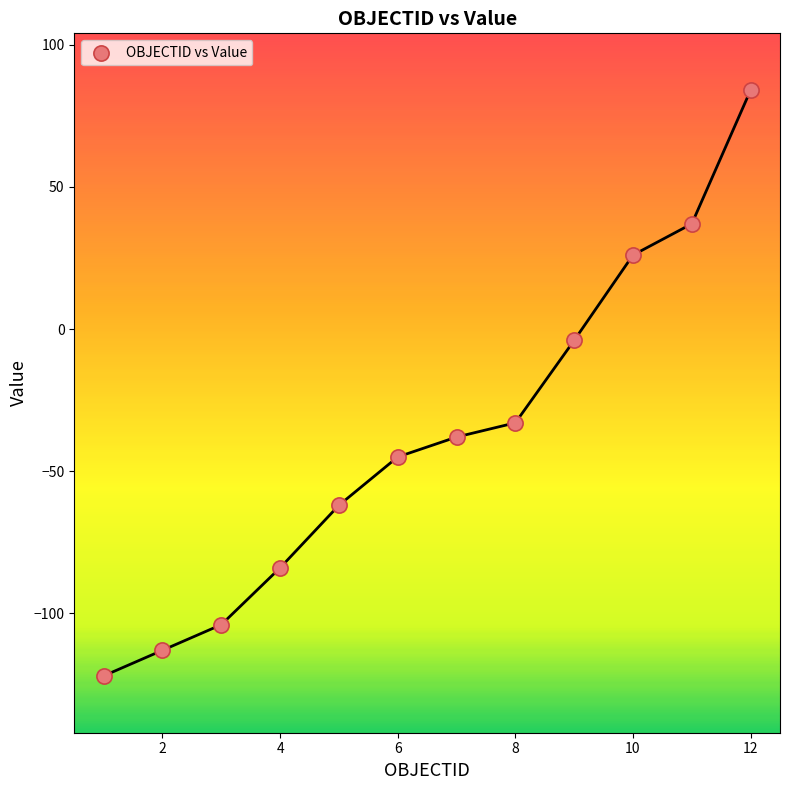

What is the range of X values (max minus min)?

11